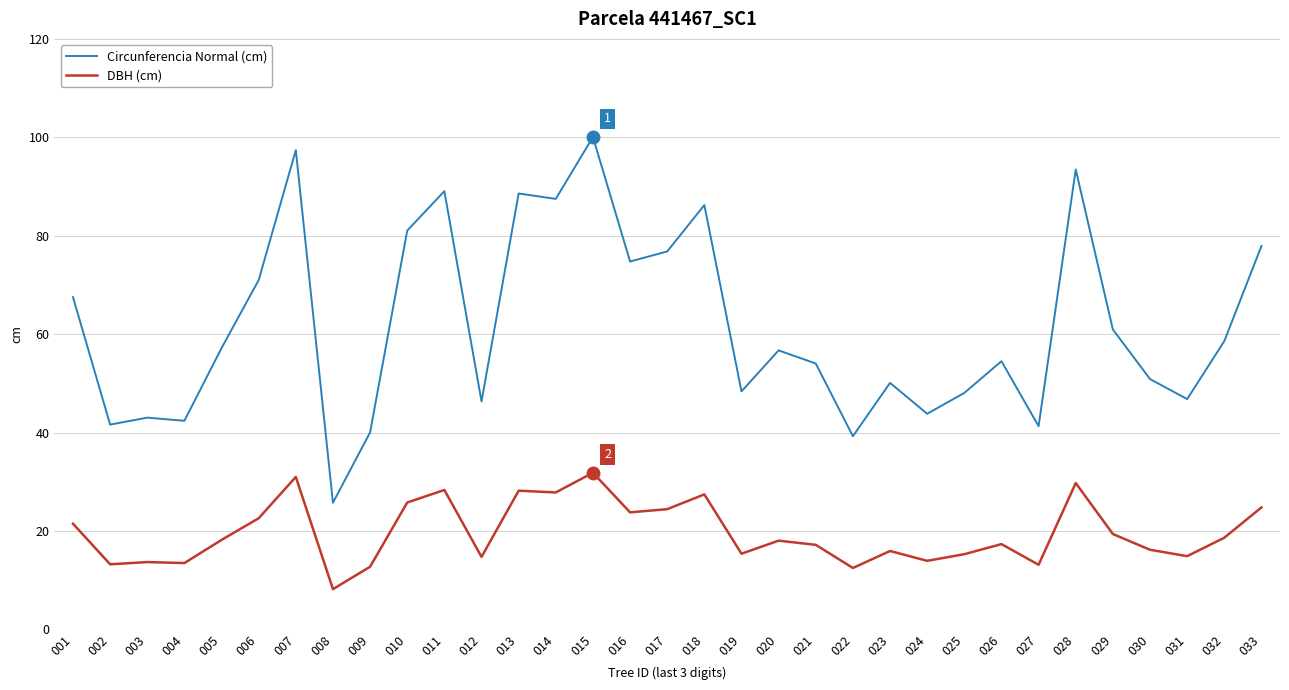

What is the smallest value displayed?

8.2